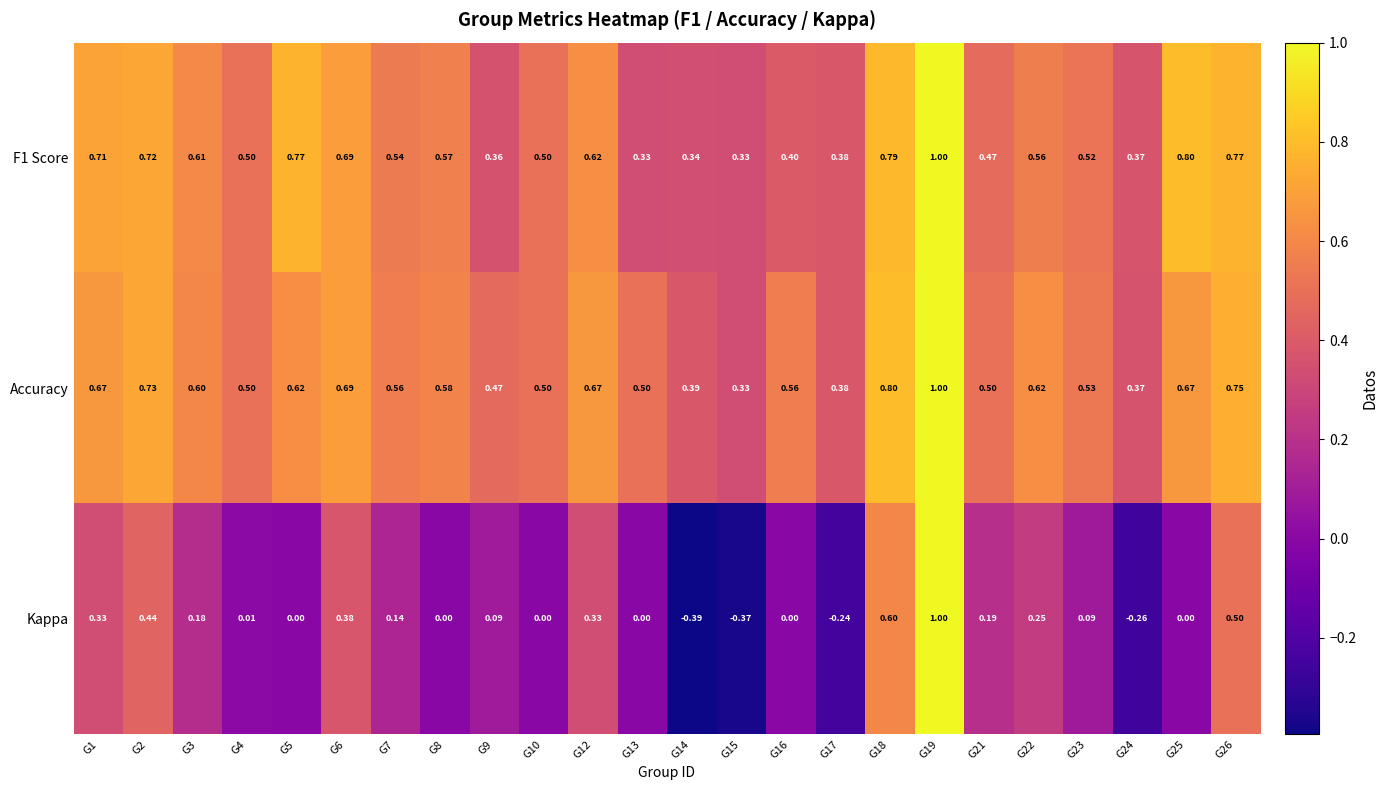

Which series has the largest total across all categories?

Accuracy